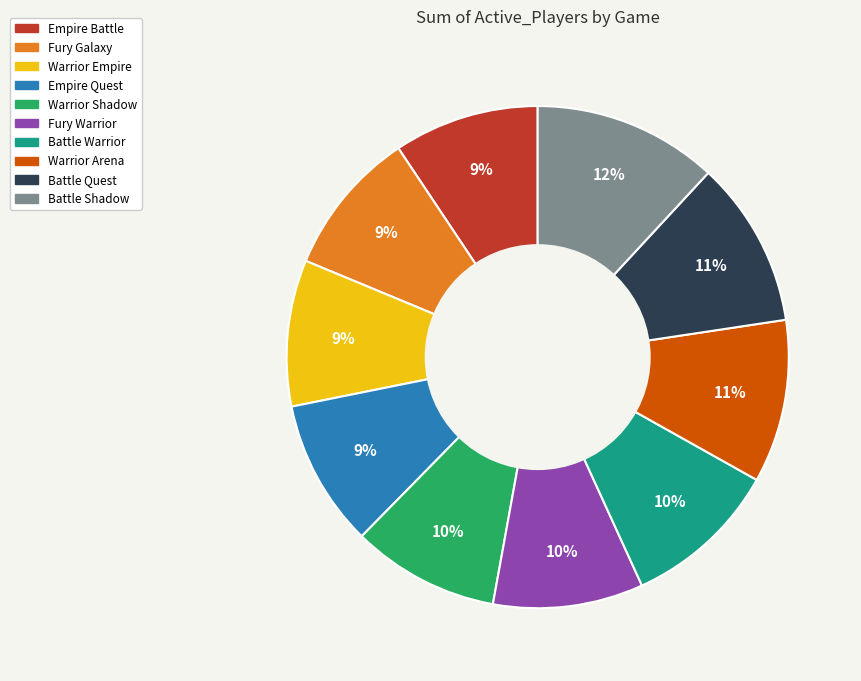

To the nearest percent, what is the average slice percentage?

10%